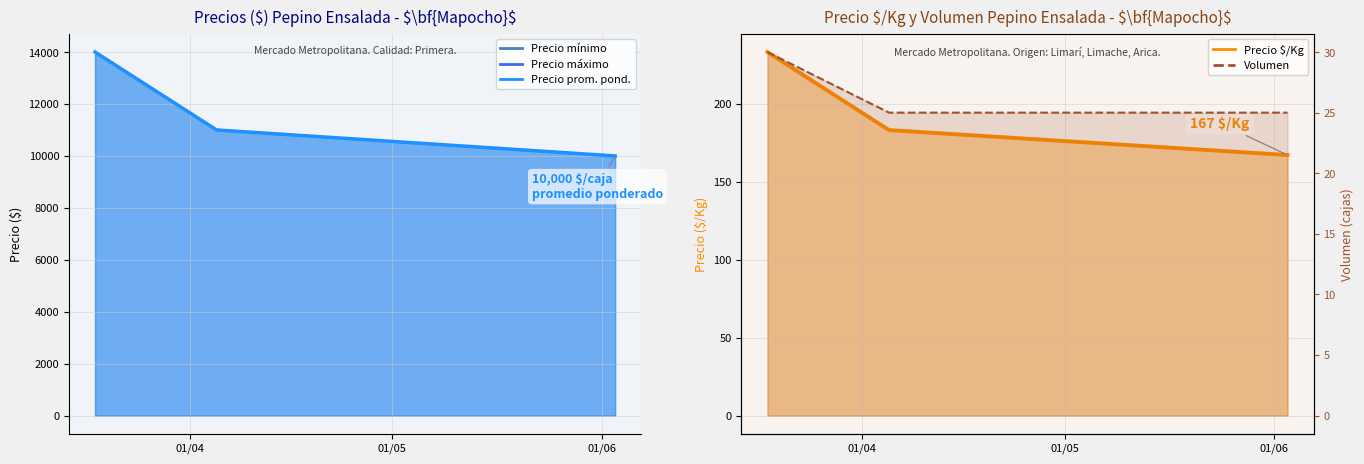

Is it true that Precio $/Kg equals 116 at 2021-04-05?

False